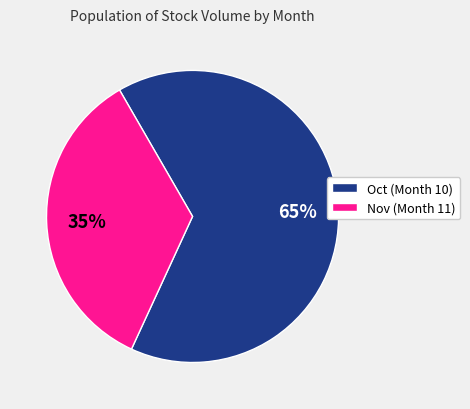

Is there a majority slice in this chart?

Yes